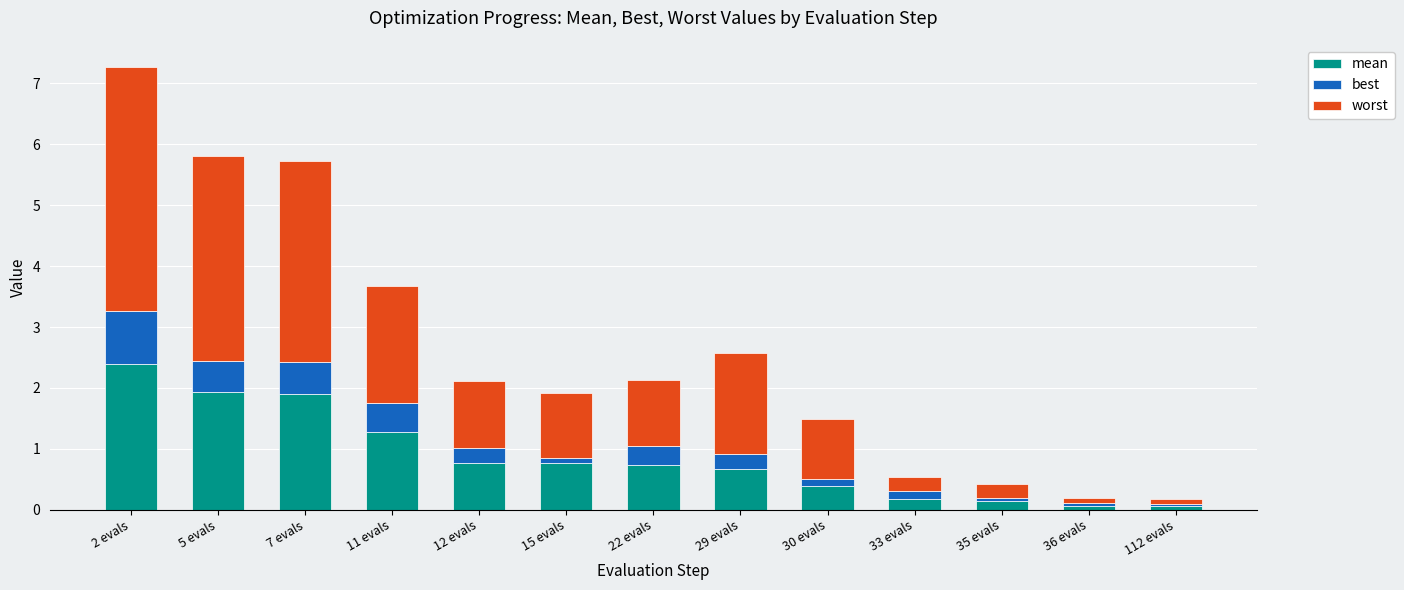

At which category is the sum across all series the highest?

2 evals